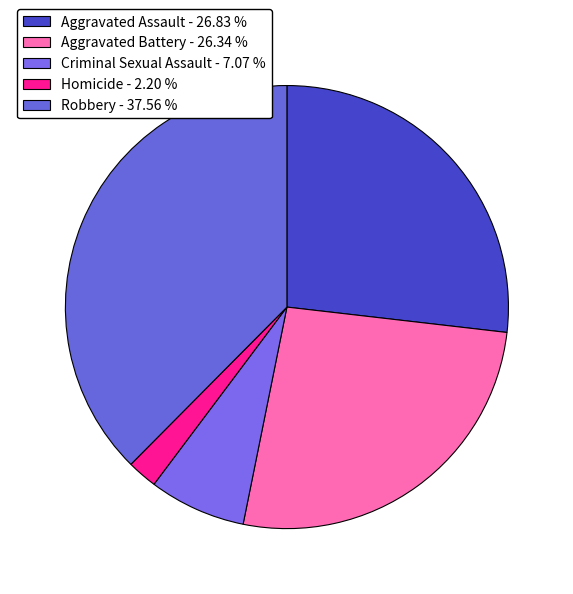

Combined, do Criminal Sexual Assault and Aggravated Assault account for over 50%?

No